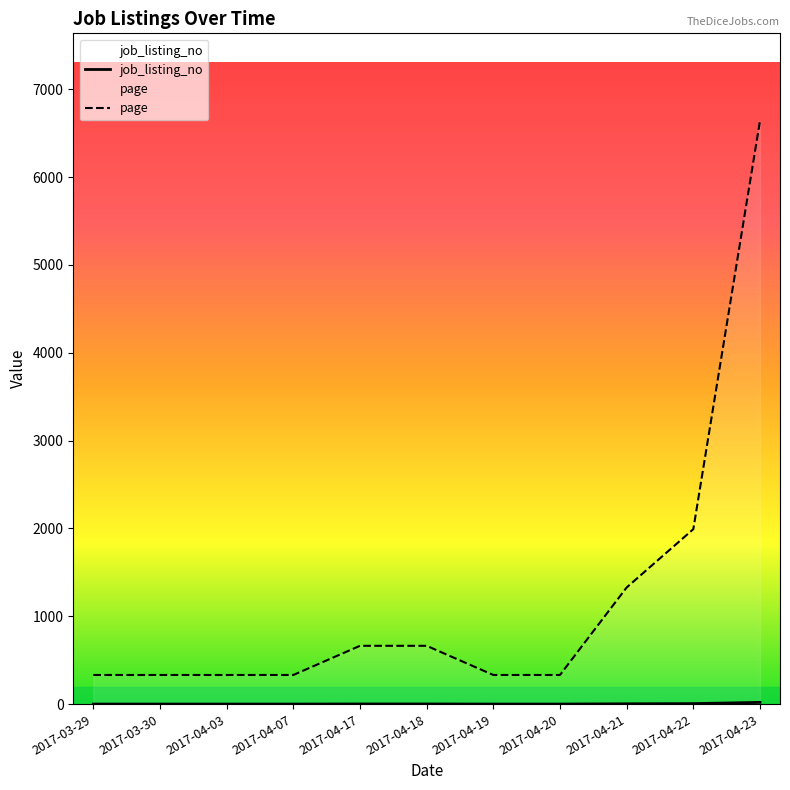

True or false: job_listing_no and page cross at least once.

False